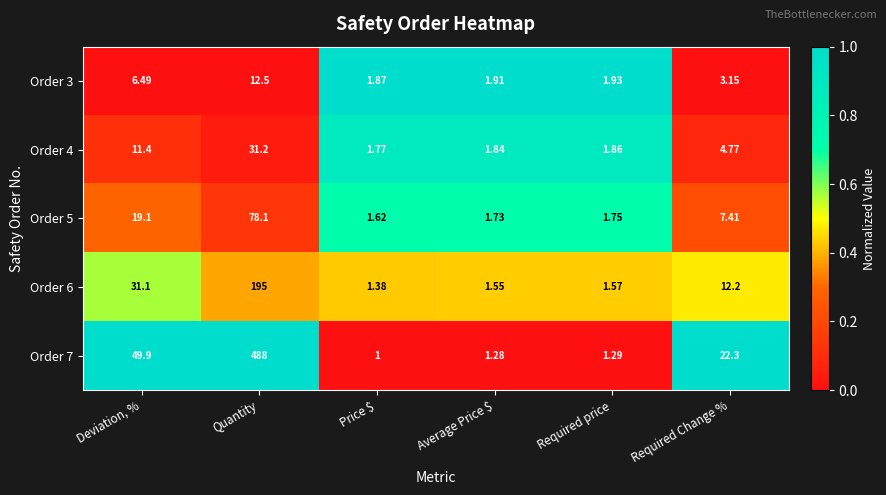

Which category has the highest value across all series?

Quantity